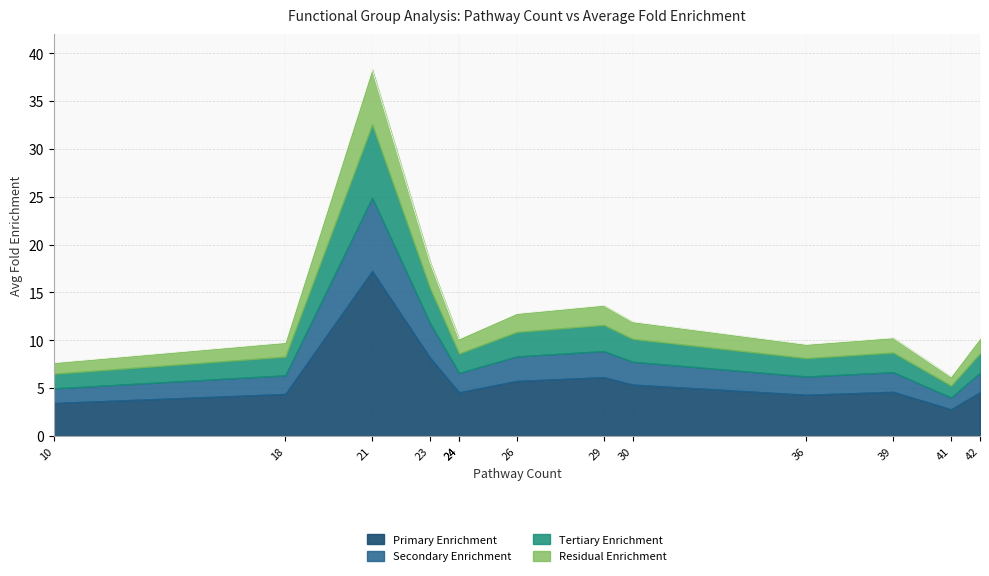

The value at 21 is 38.3. True or false?

True